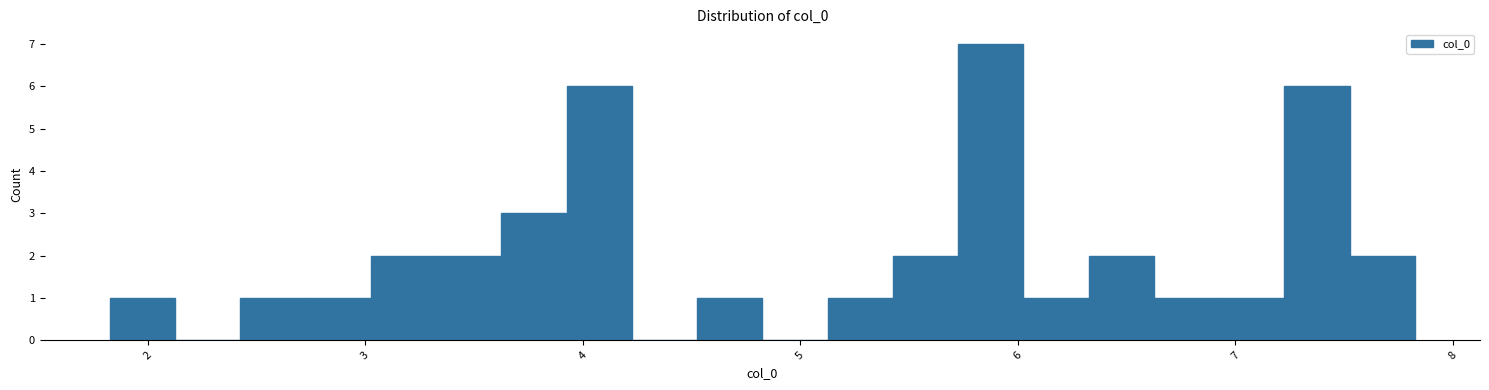

Around what value on the x-axis is the tallest bar? Give the approximate position of its centre, as read against the axis.

5.9